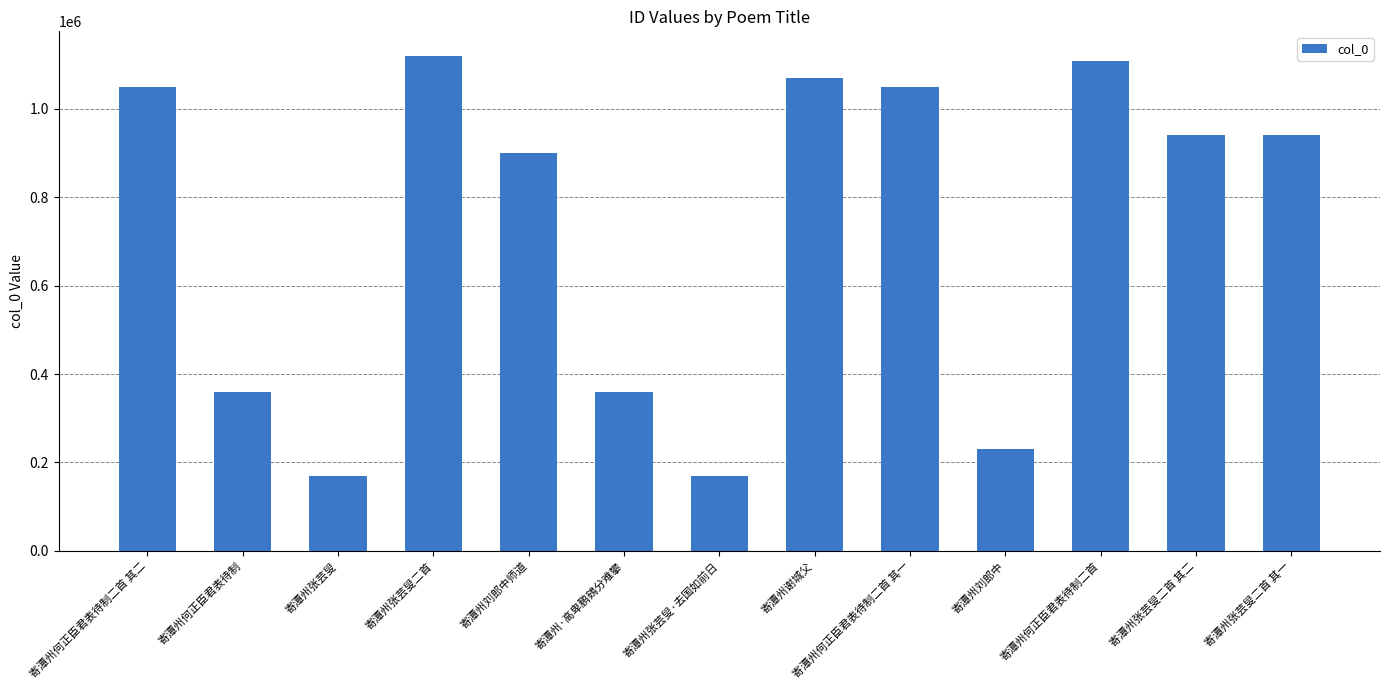

What is the change in value from 寄潭州何正臣君表待制二首 其二 to 寄潭州何正臣君表待制二首?

+57756